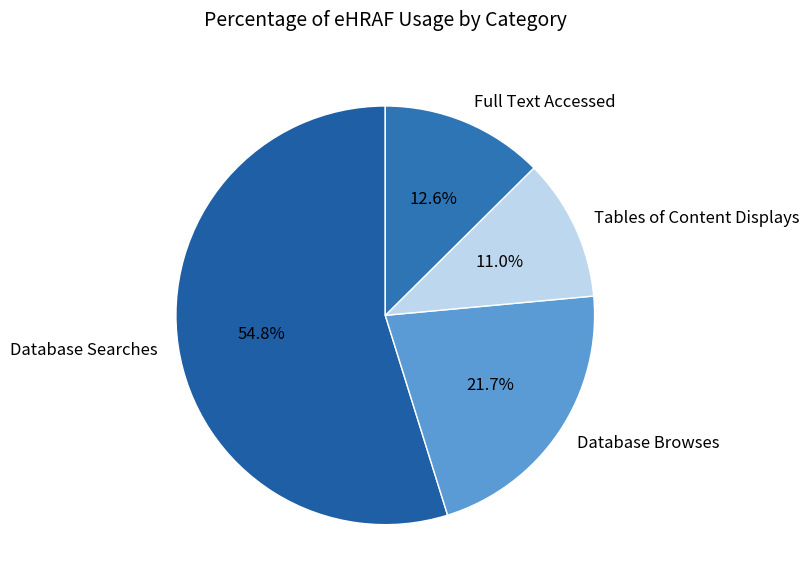

To the nearest percent, what is the average slice percentage?

25%